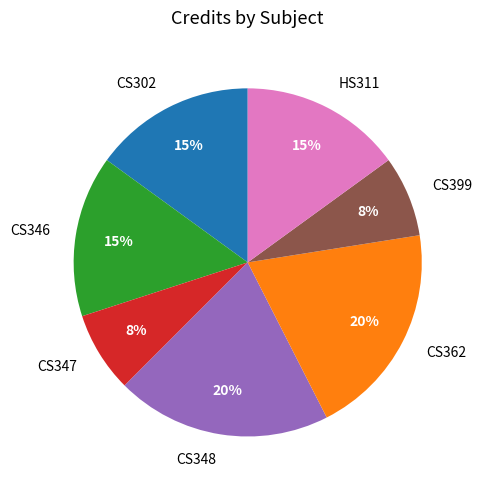

How many segments does this pie chart have?

7